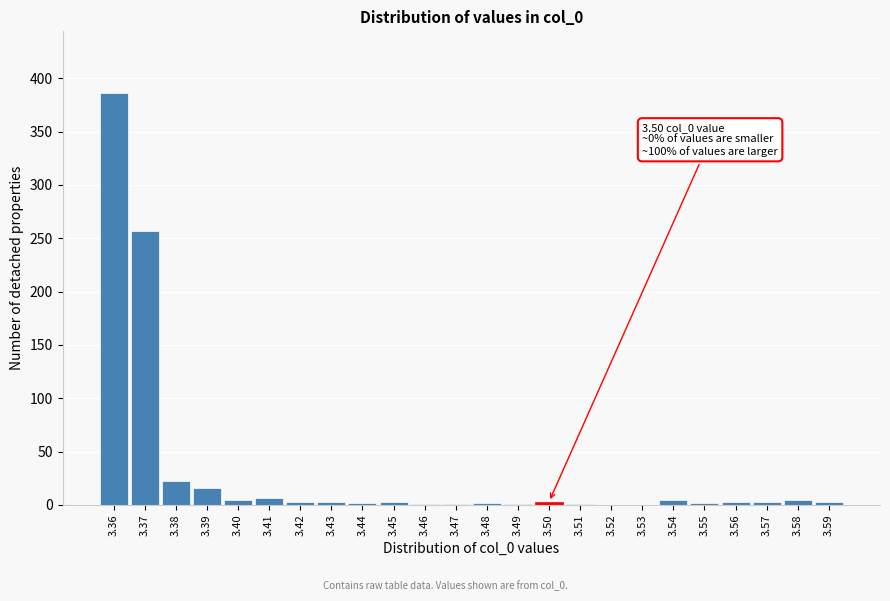

What is the greatest value displayed?

386